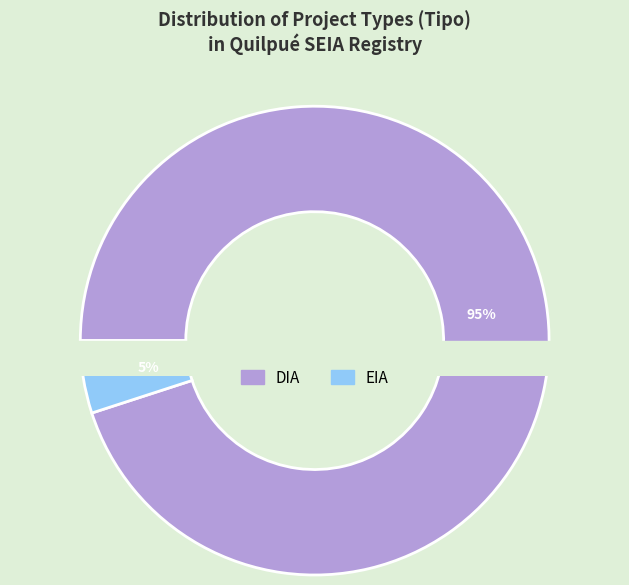

True or false: EIA accounts for 6% of the total.

False